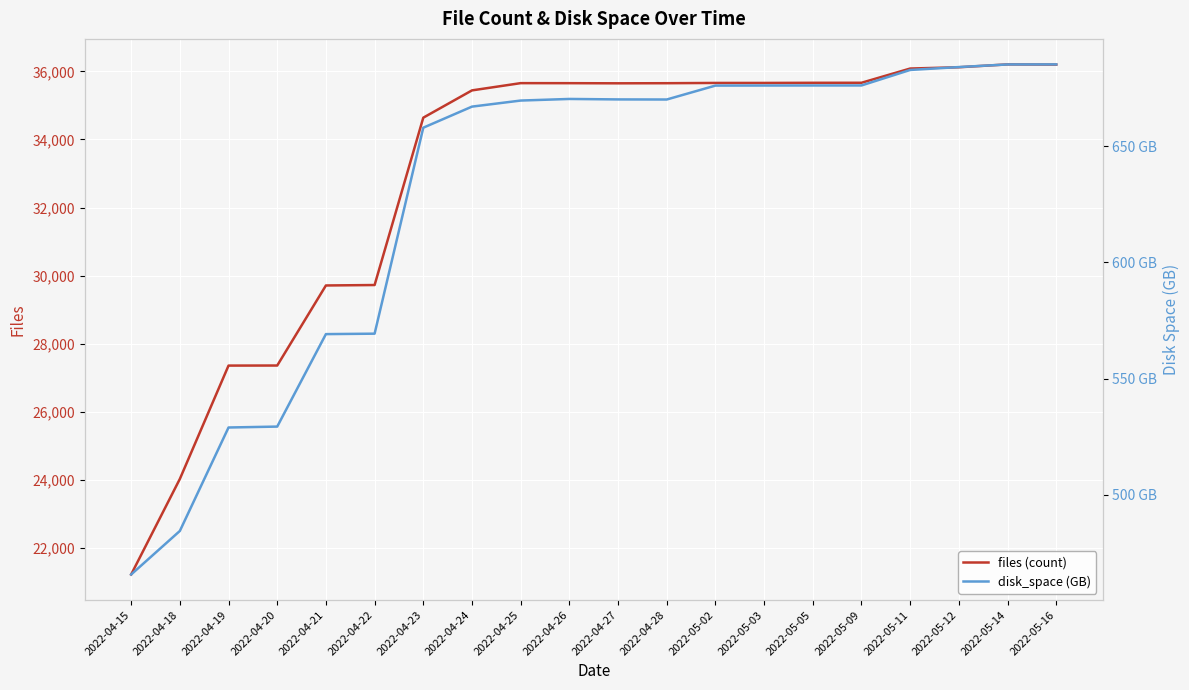

What are all the series names shown in the legend?

files, disk_space